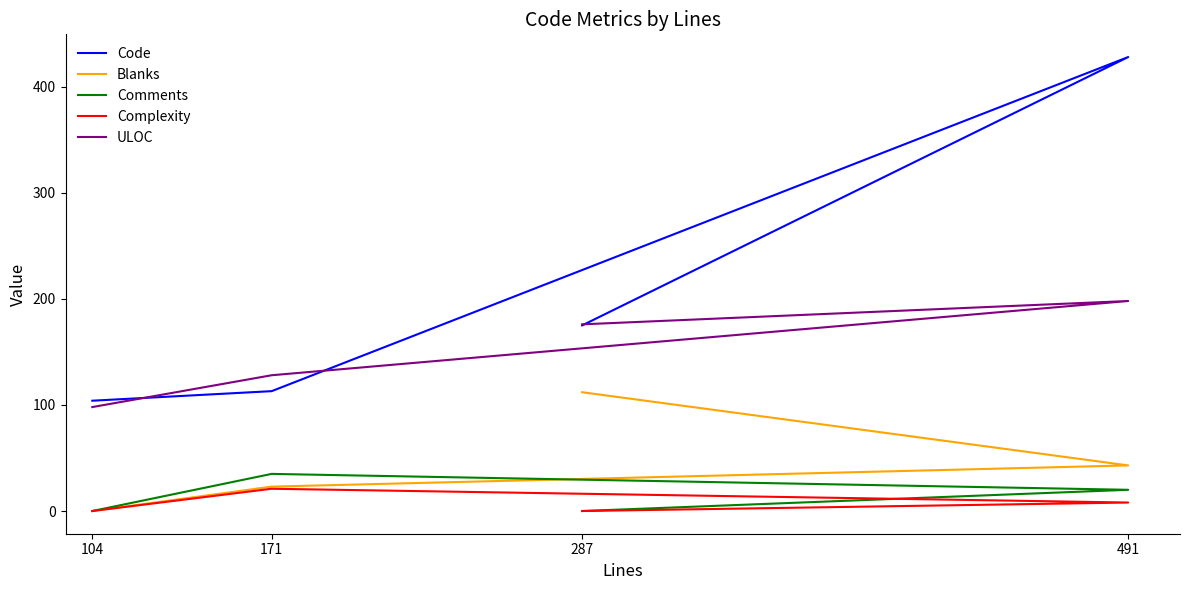

How many values in the Code series are below 175?

2